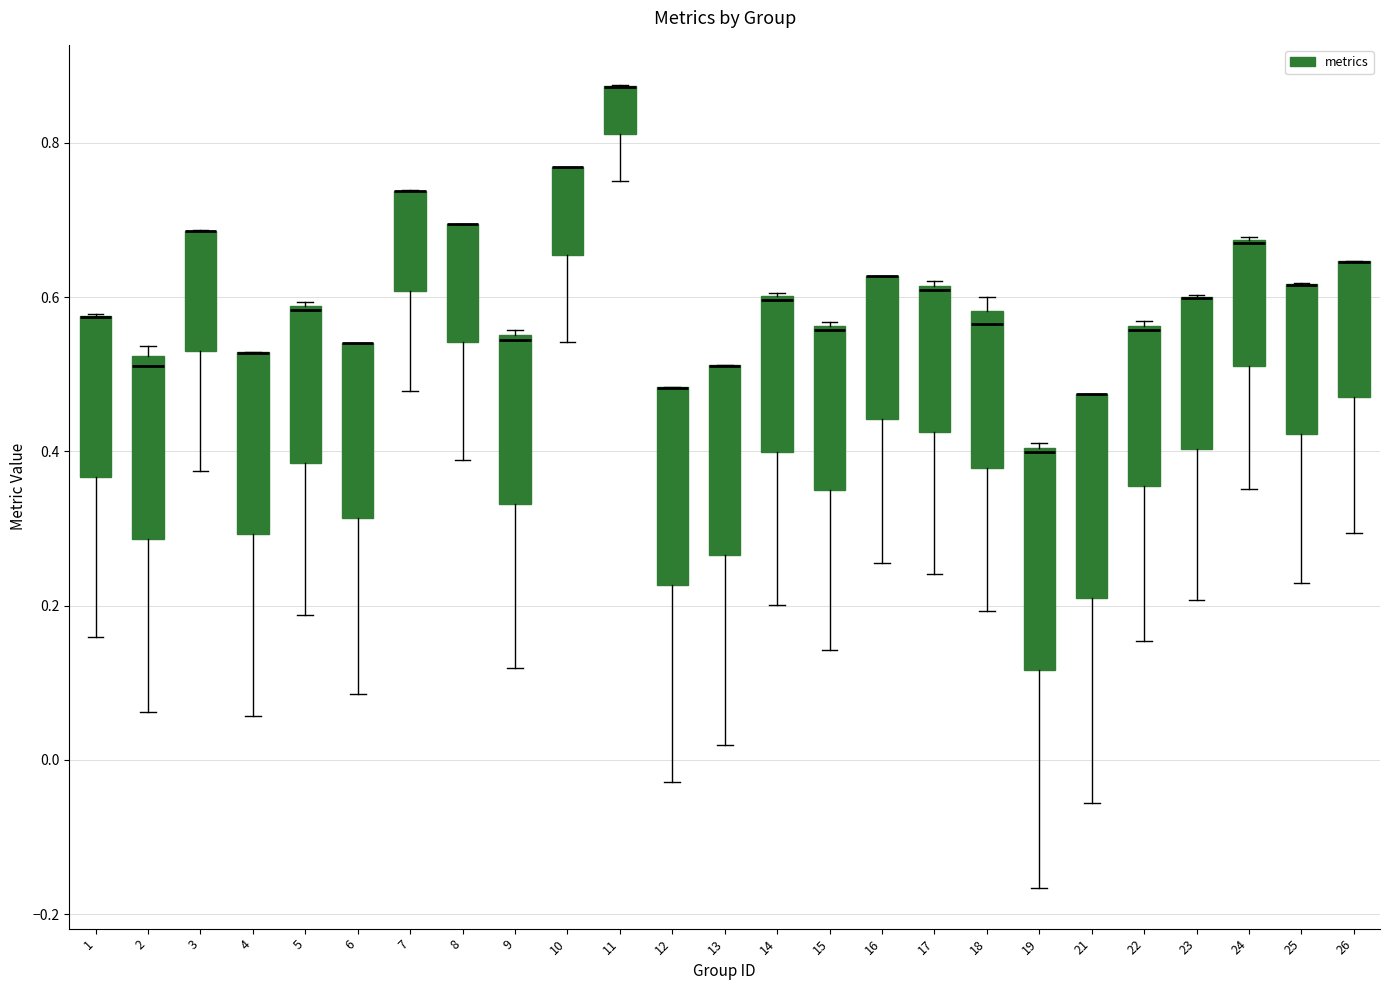

Reading left to right, transcribe this box plot: for each box, give where its median line is, the range the box spans, and where its two whiskers end, as read against the y-axis. The values are not printed on the chart, so give them approximately, as read against the axis.

1: median 0.58 (drawn on the box's upper edge), box 0.36 to 0.58, whiskers 0.16 to 0.58
2: median 0.52 (just below the box's upper edge), box 0.28 to 0.52, whiskers 0.06 to 0.54
3: median 0.68 (drawn on the box's upper edge), box 0.52 to 0.68, whiskers 0.38 to 0.68
4: median 0.52 (drawn on the box's upper edge), box 0.30 to 0.52, whiskers 0.06 to 0.52
5: median 0.58, box 0.38 to 0.58, whiskers 0.18 to 0.60
6: median 0.54 (drawn on the box's upper edge), box 0.32 to 0.54, whiskers 0.08 to 0.54
7: median 0.74 (drawn on the box's upper edge), box 0.60 to 0.74, whiskers 0.48 to 0.74
8: median 0.70 (drawn on the box's upper edge), box 0.54 to 0.70, whiskers 0.38 to 0.70
9: median 0.54, box 0.34 to 0.56, whiskers 0.12 to 0.56 (just above the box's upper edge)
10: median 0.76 (drawn on the box's upper edge), box 0.66 to 0.76, whiskers 0.54 to 0.76
11: median 0.88 (drawn on the box's upper edge), box 0.82 to 0.88, whiskers 0.76 to 0.88
12: median 0.48 (drawn on the box's upper edge), box 0.22 to 0.48, whiskers -0.02 to 0.48
13: median 0.52 (drawn on the box's upper edge), box 0.26 to 0.52, whiskers 0.02 to 0.52
14: median 0.60 (drawn on the box's upper edge), box 0.40 to 0.60, whiskers 0.20 to 0.60
15: median 0.56, box 0.34 to 0.56, whiskers 0.14 to 0.56
16: median 0.62 (drawn on the box's upper edge), box 0.44 to 0.62, whiskers 0.26 to 0.62
17: median 0.60, box 0.42 to 0.62, whiskers 0.24 to 0.62
18: median 0.56, box 0.38 to 0.58, whiskers 0.20 to 0.60
19: median 0.40 (just below the box's upper edge), box 0.12 to 0.40, whiskers -0.16 to 0.42
21: median 0.48 (drawn on the box's upper edge), box 0.20 to 0.48, whiskers -0.06 to 0.48
22: median 0.56, box 0.36 to 0.56, whiskers 0.16 to 0.56
23: median 0.60 (drawn on the box's upper edge), box 0.40 to 0.60, whiskers 0.20 to 0.60
24: median 0.66 (drawn on the box's upper edge), box 0.52 to 0.68, whiskers 0.36 to 0.68
25: median 0.62 (drawn on the box's upper edge), box 0.42 to 0.62, whiskers 0.22 to 0.62
26: median 0.64 (drawn on the box's upper edge), box 0.46 to 0.64, whiskers 0.30 to 0.64